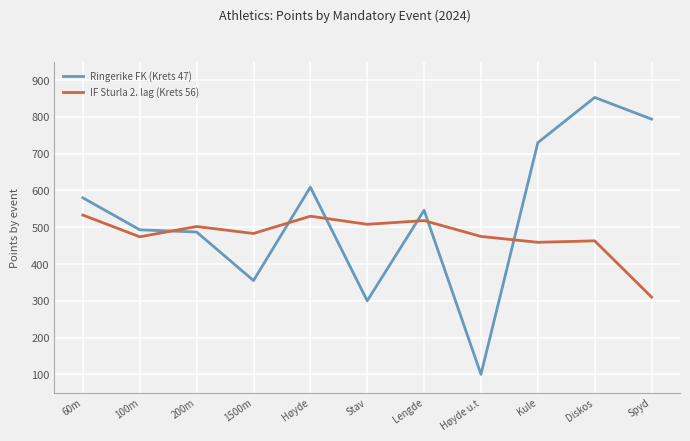

What are all the series names shown in the legend?

Ringerike FK (Krets 47), IF Sturla 2. lag (Krets 56)